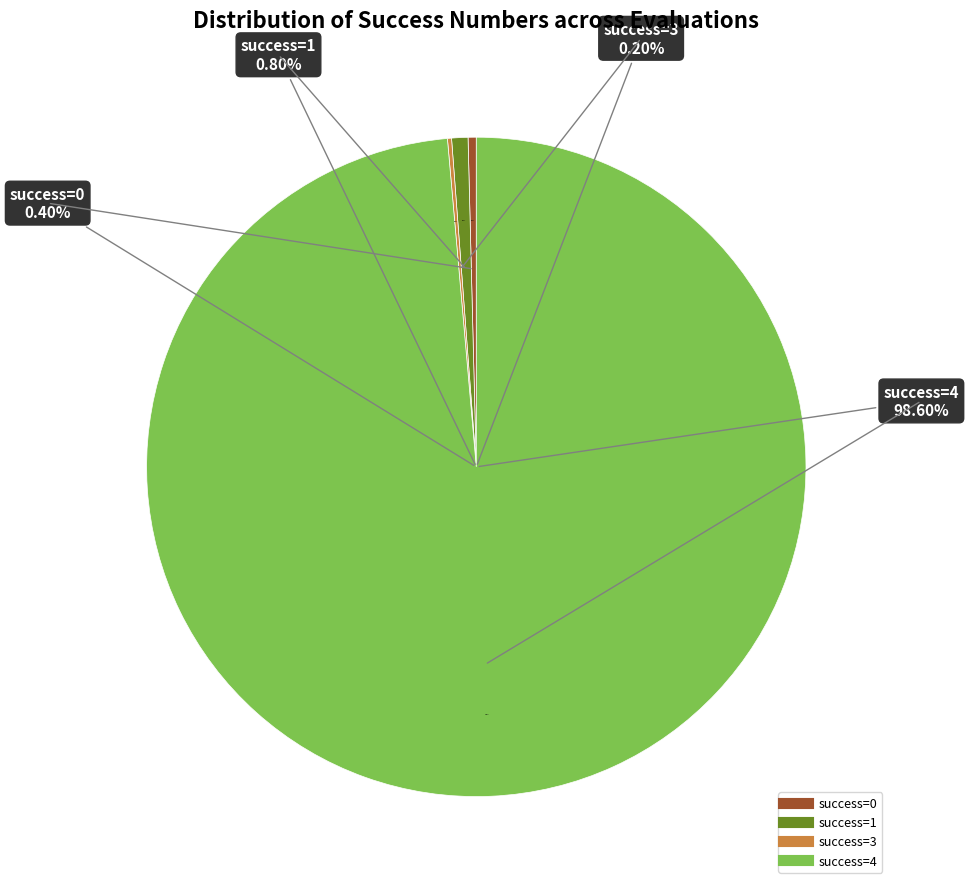

Does any single category account for the majority?

No